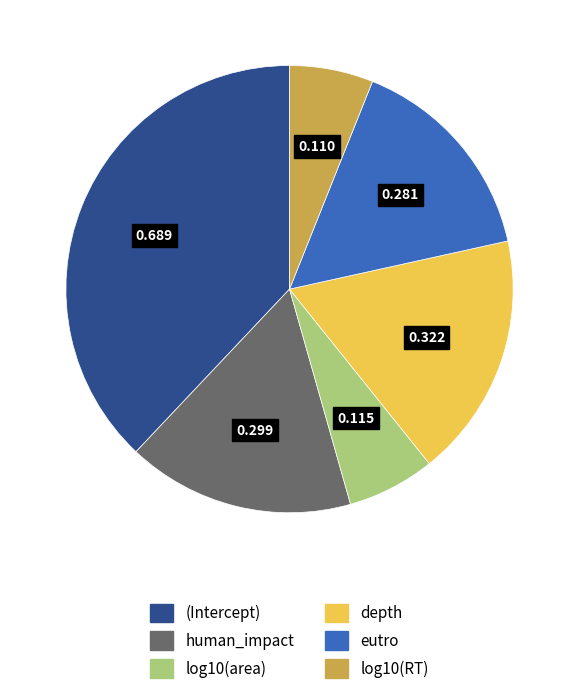

Combined, do log10(area) and eutro account for over 50%?

No